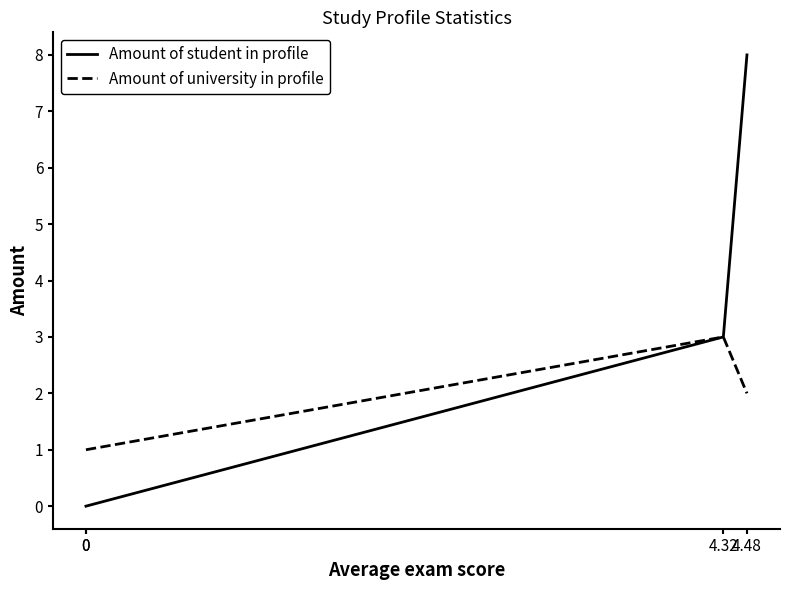

What is the difference between the maximum and minimum values in the Amount of student in profile series?

8